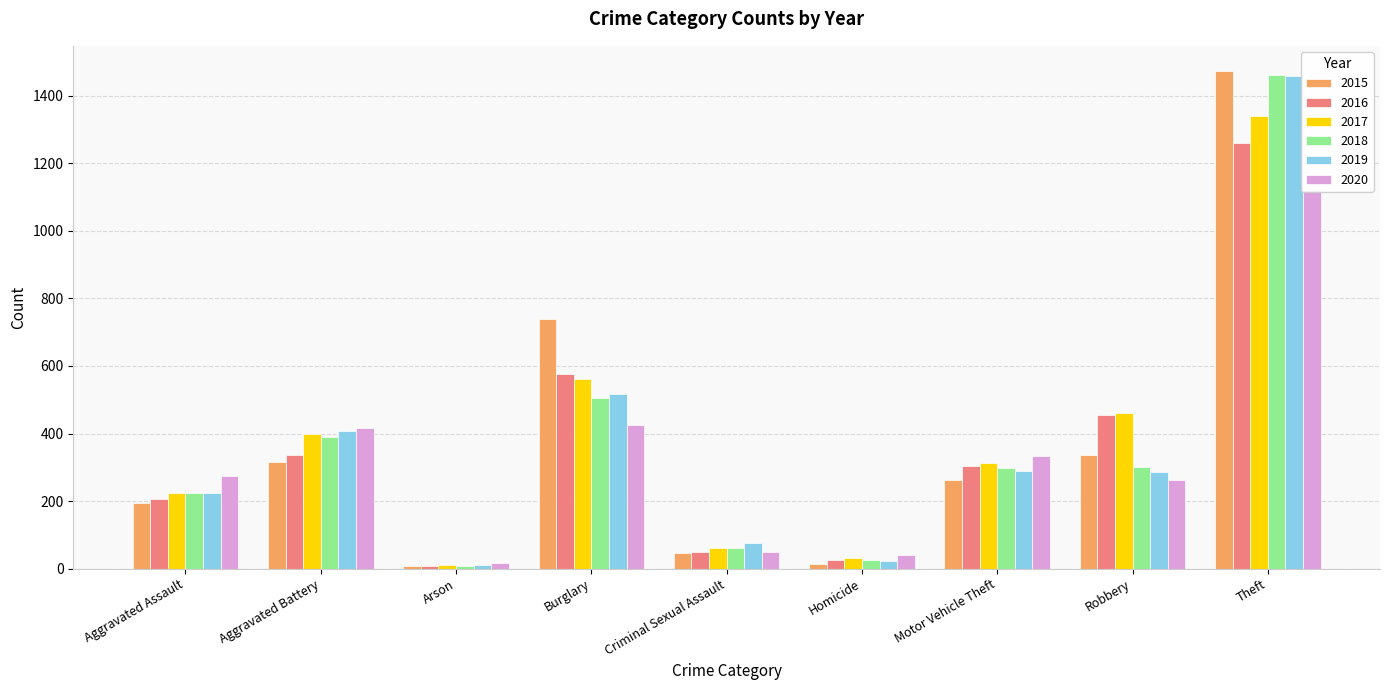

How many bars are there in total?

54